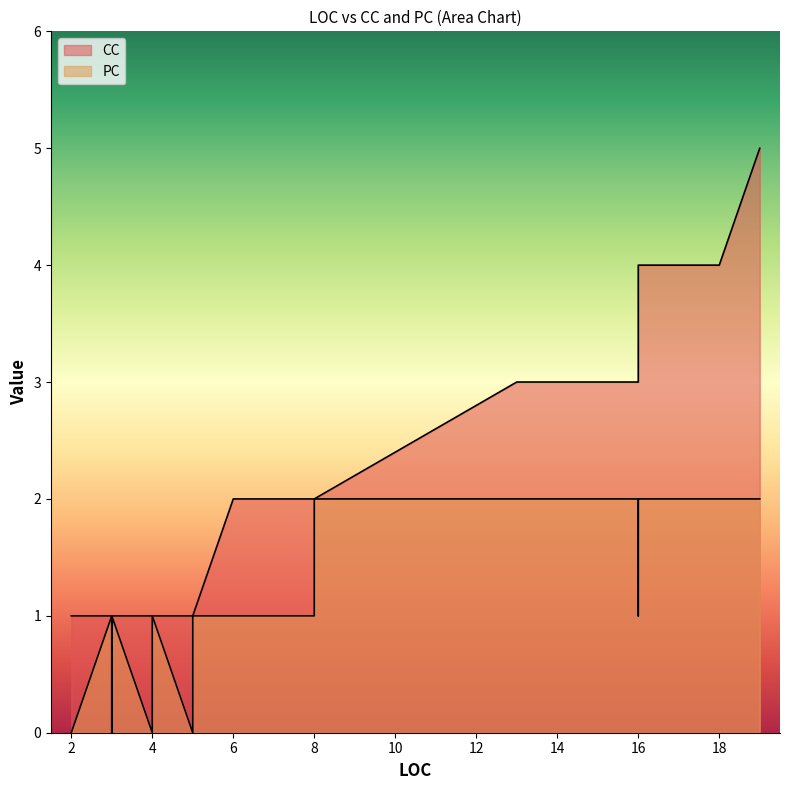

Which series has the widest spread of values?

CC